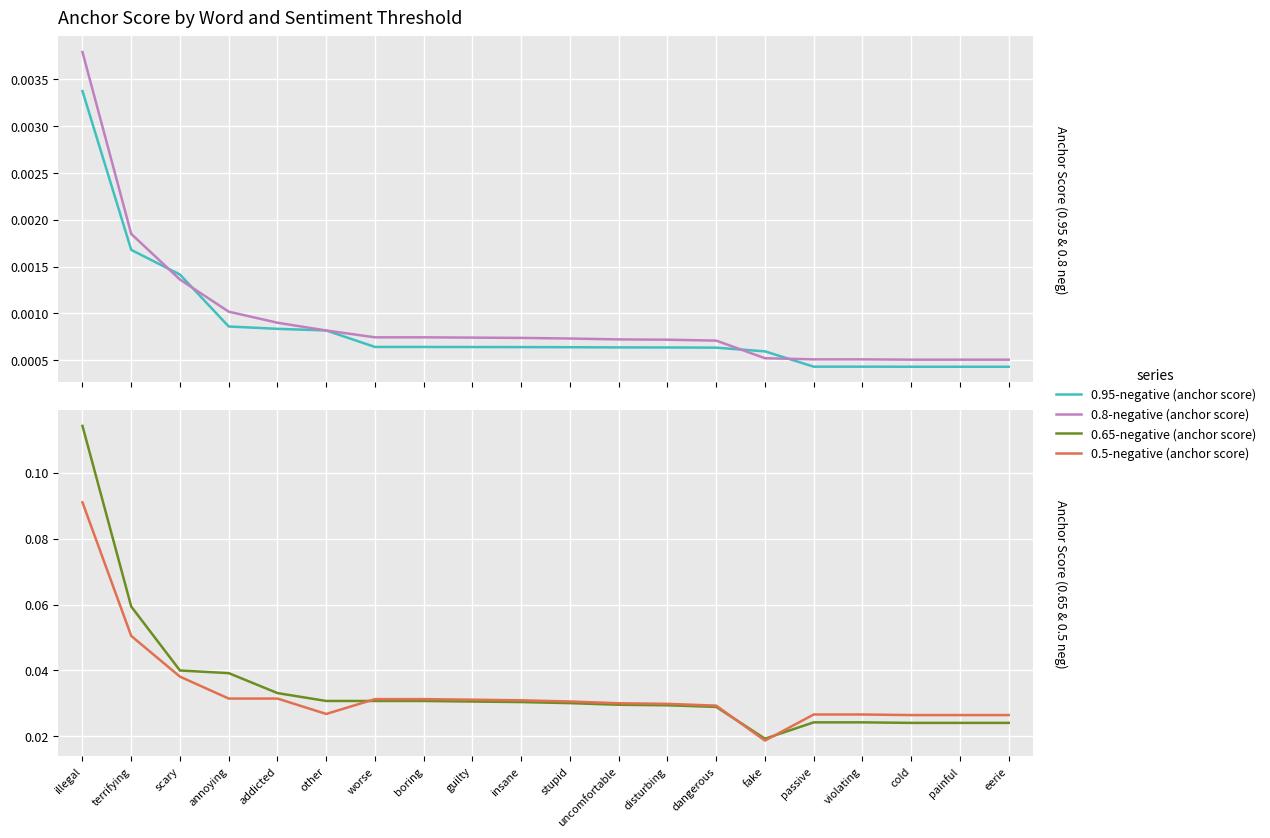

Which series ends up on top after the final intersection of 0.5-negative (anchor score) and 0.65-negative (anchor score)?

0.5-negative (anchor score)